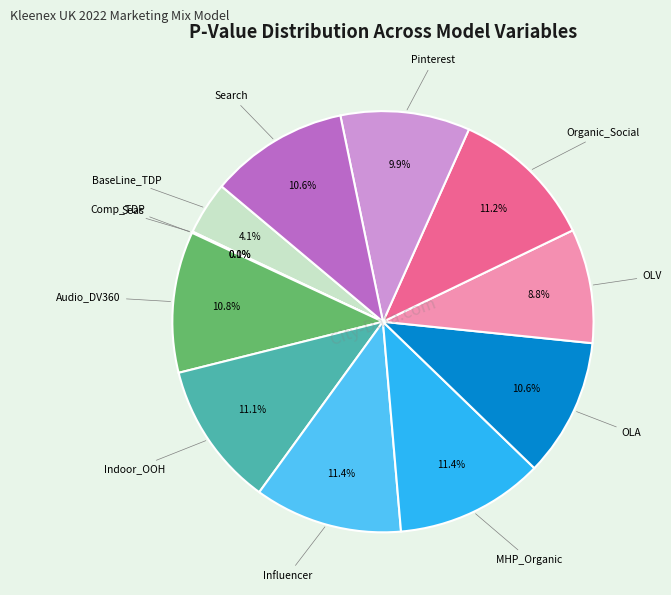

Count the number of slices in the pie.

12